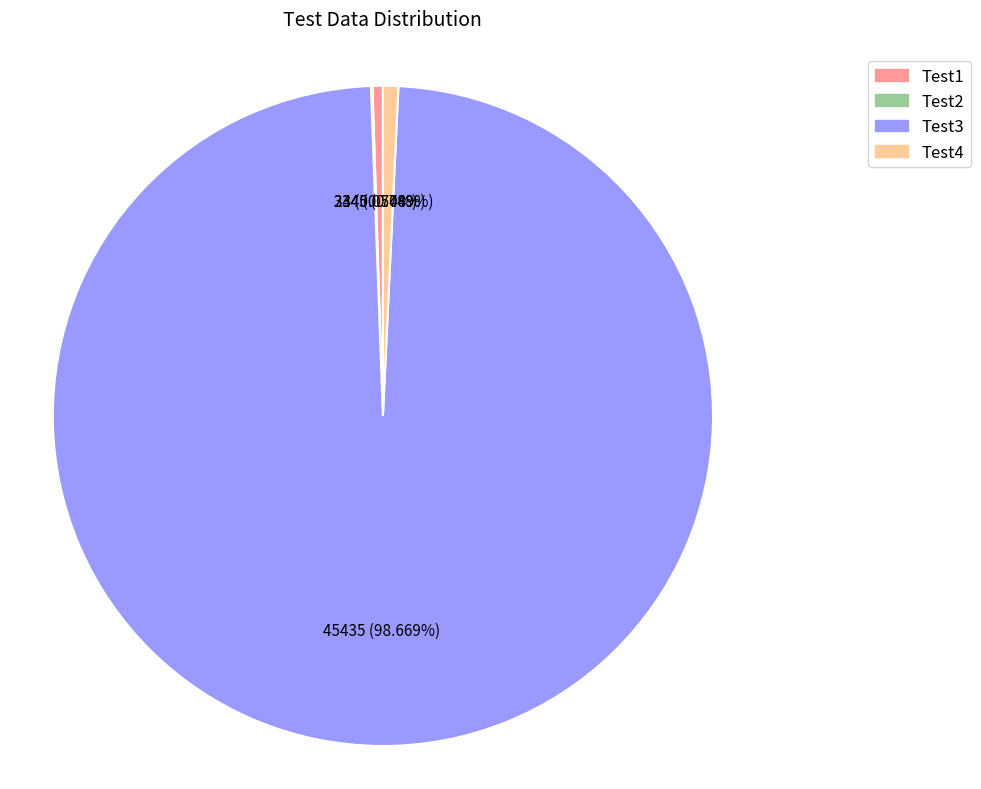

Which category has the biggest portion of the pie?

Test3